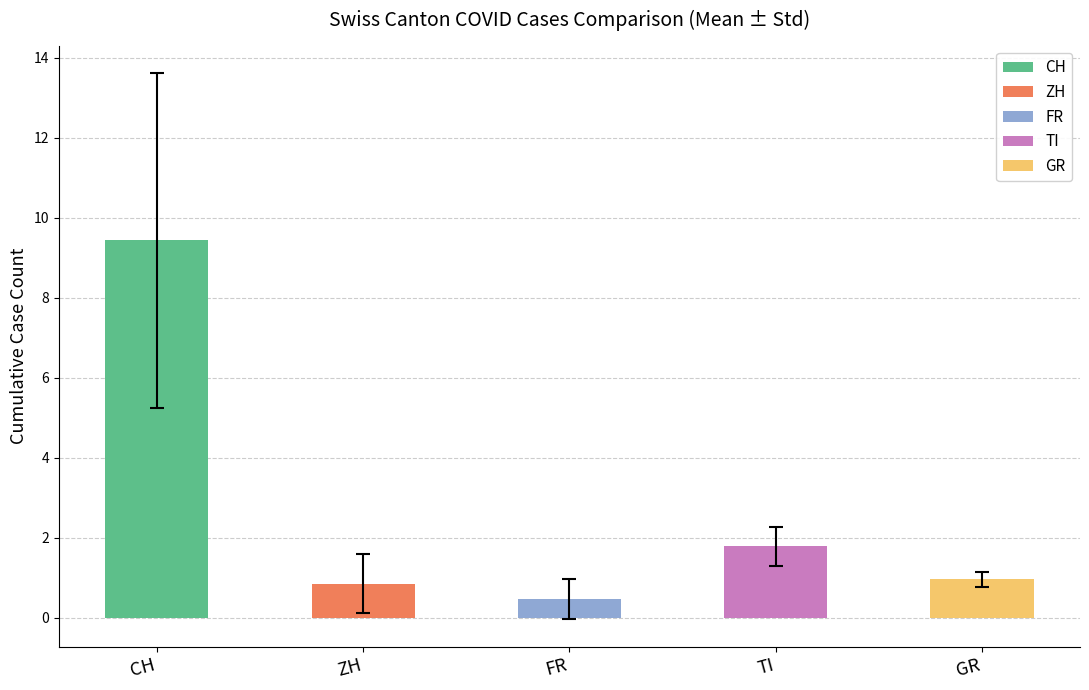

Are the bars grouped side by side (vs. stacked)?

Yes